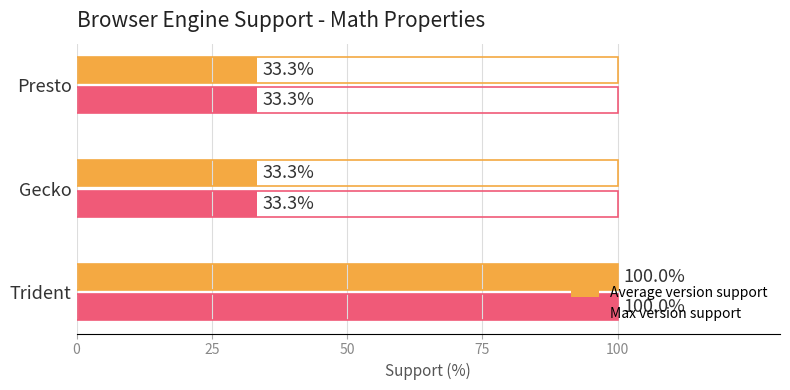

Read the Max version support value at Trident.

100.0